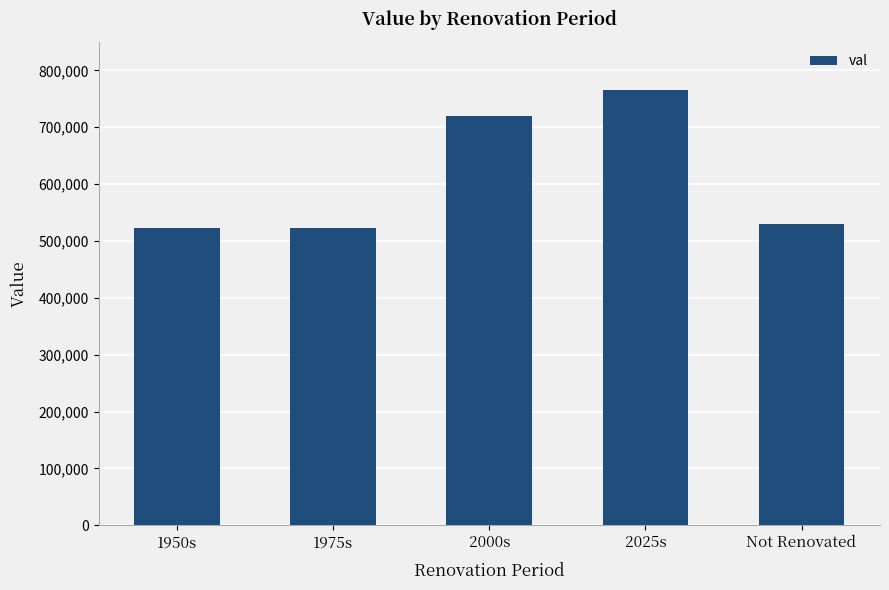

What is the approximate value at 1975s?

523574.0